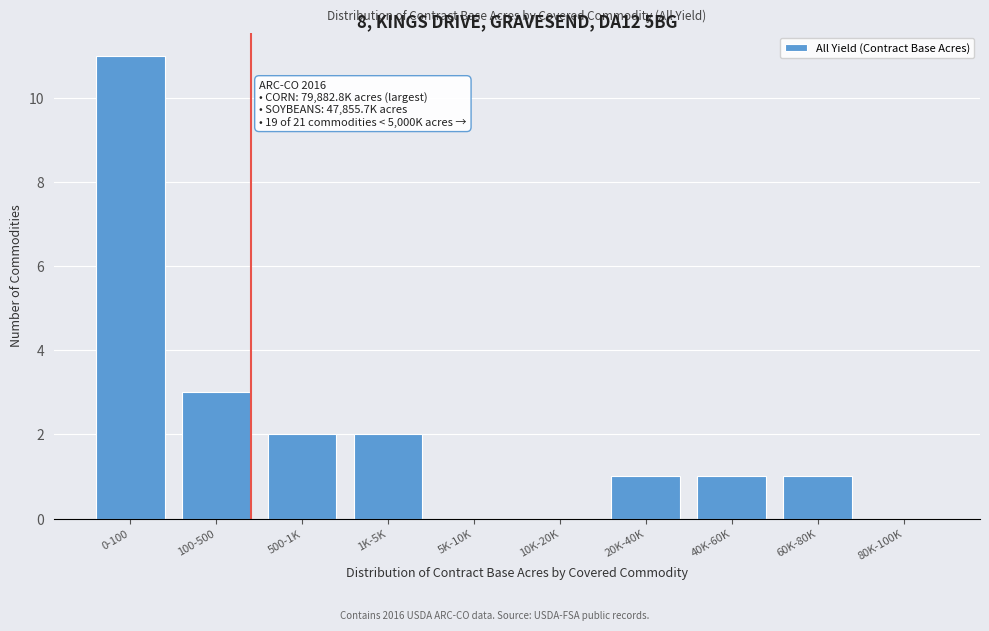

Reading left to right, what are all the values shown in this chart?

0-100=11	100-500=3	500-1K=2	1K-5K=2	5K-10K=0	10K-20K=0	20K-40K=1	40K-60K=1	60K-80K=1	80K-100K=0